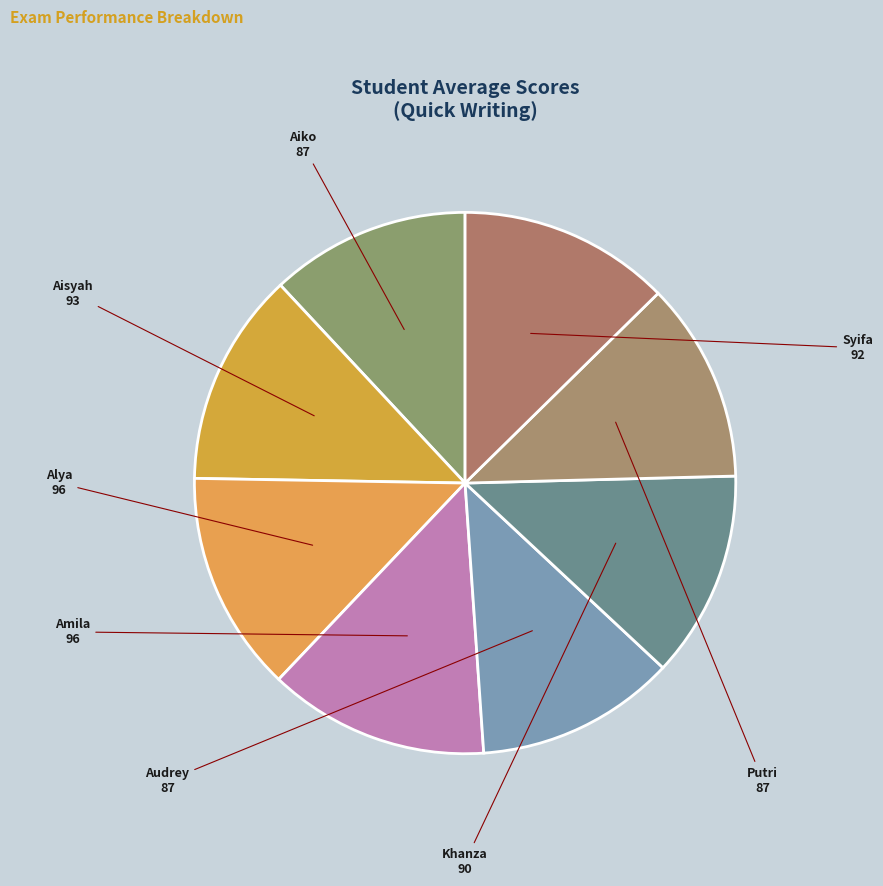

Count the number of slices in the pie.

8